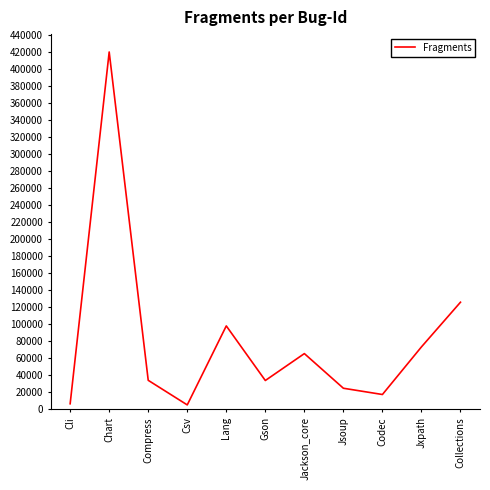

At which label is the value closest to 212790?

Collections